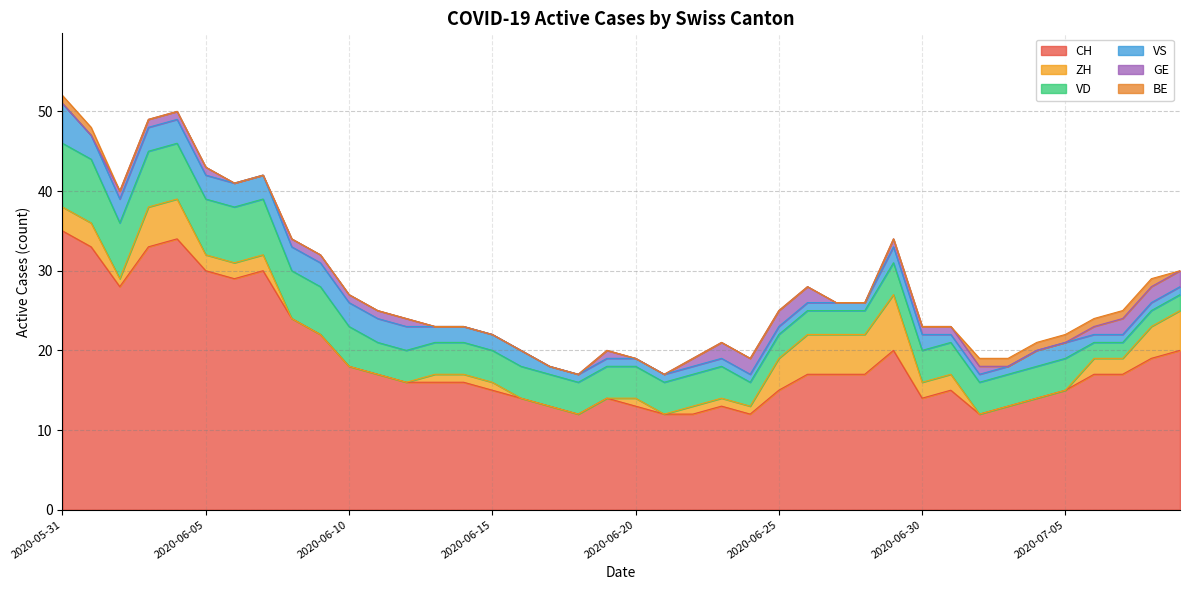

What position from the right is 2020-06-13?

27